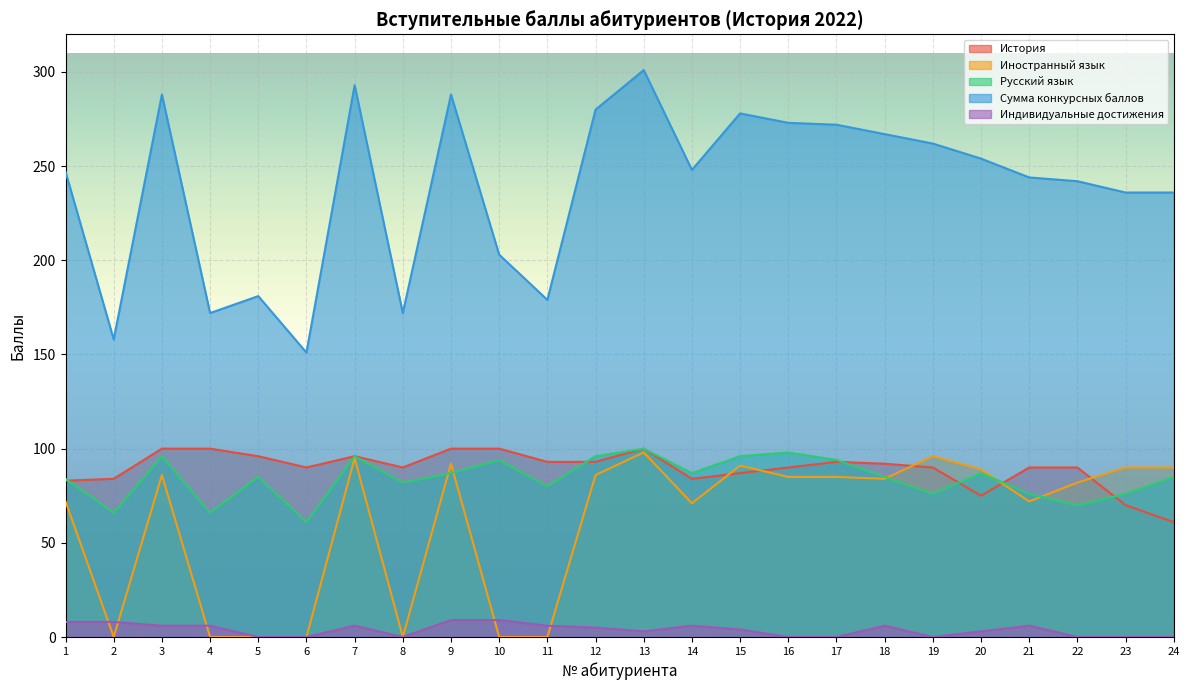

Which series has the widest spread of values?

Сумма конкурсных баллов